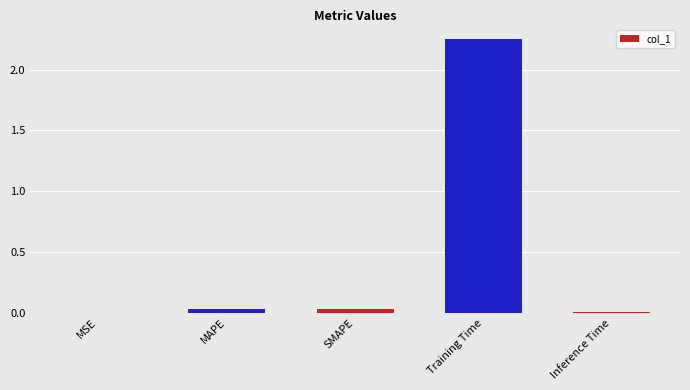

Between MSE and Training Time, which is larger?

Training Time